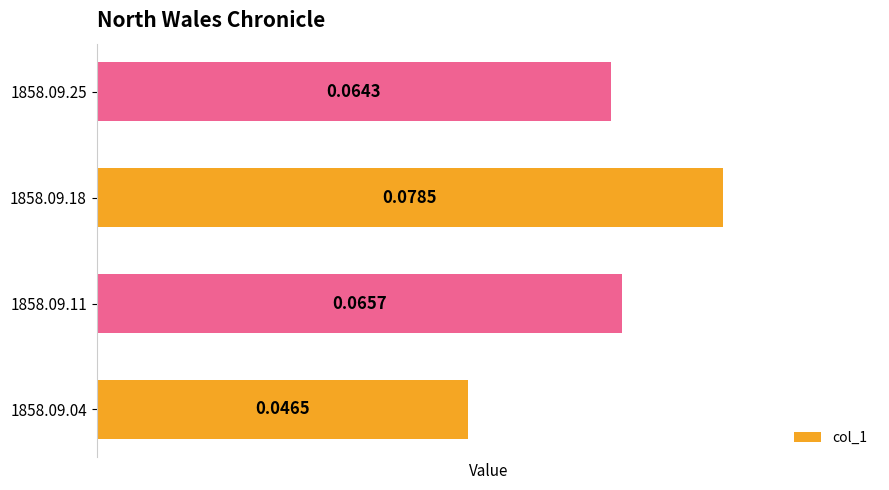

Rank the categories by value from lowest to highest.

1858.09.04, 1858.09.25, 1858.09.11, 1858.09.18